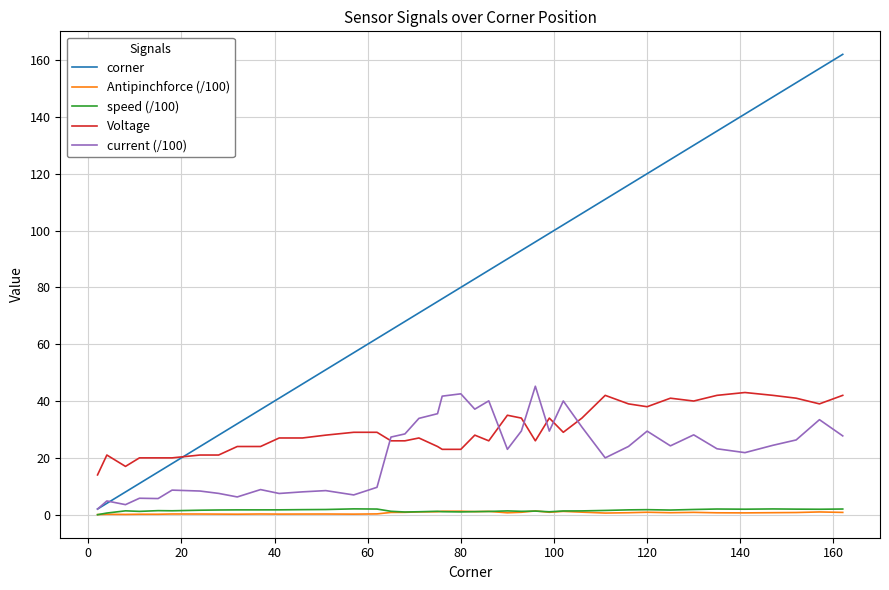

What is the maximum value shown in the chart?

162.0